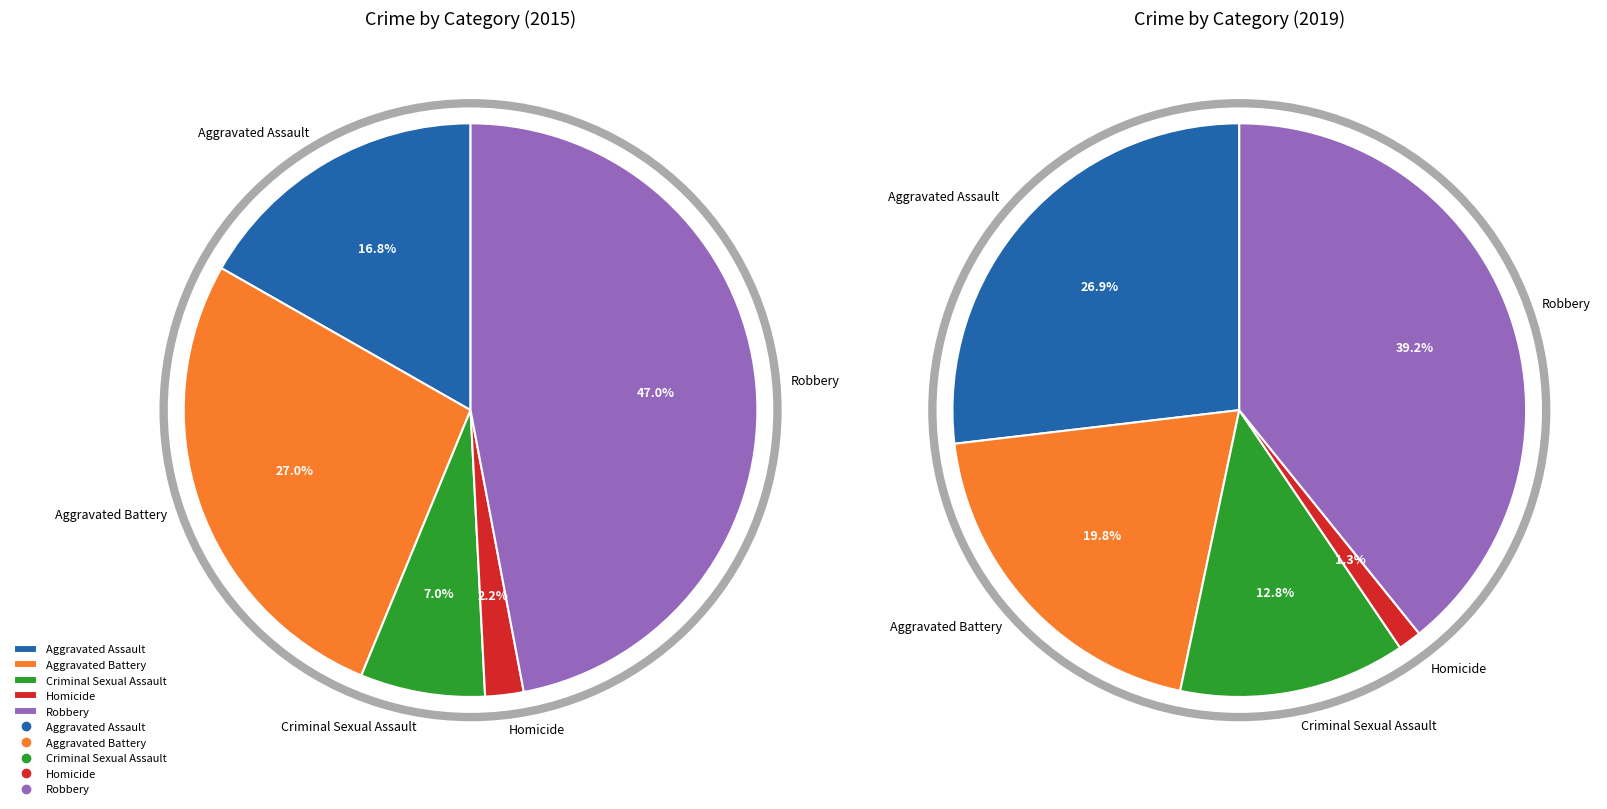

Count the number of slices in the pie.

5